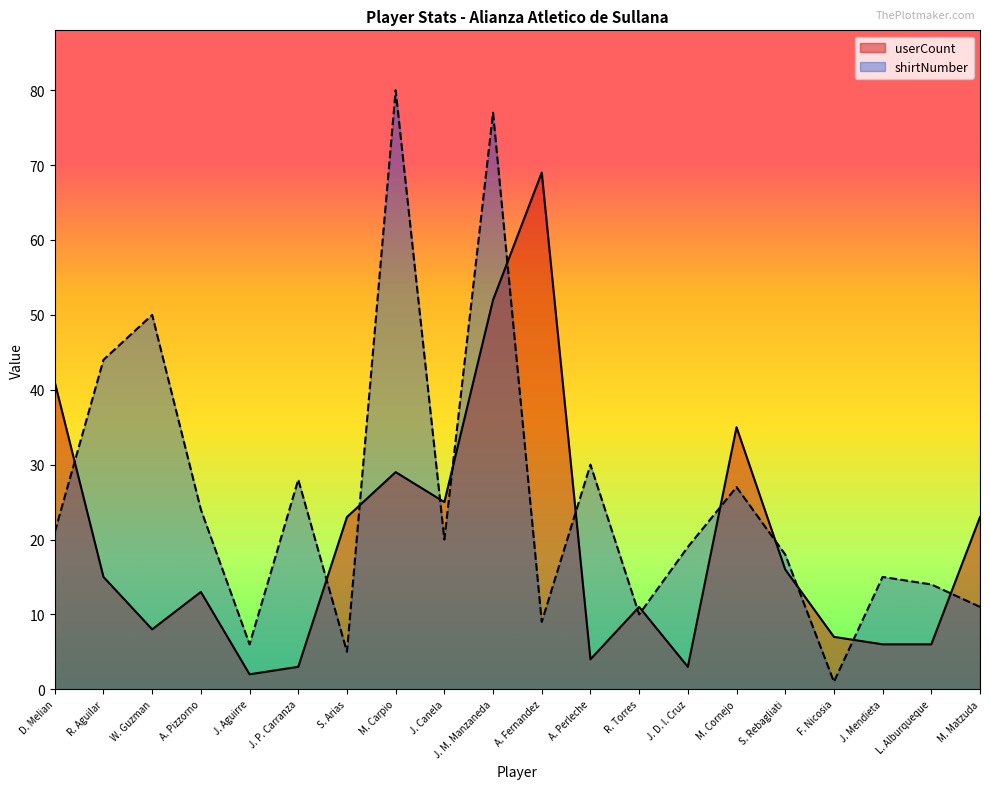

Reading right to left, transcribe all the data shown in this chart.

userCount: 23	6	6	7	16	35	3	11	4	69	52	25	29	23	3	2	13	8	15	41
shirtNumber: 11	14	15	1	18	27	19	10	30	9	77	20	80	5	28	6	24	50	44	21